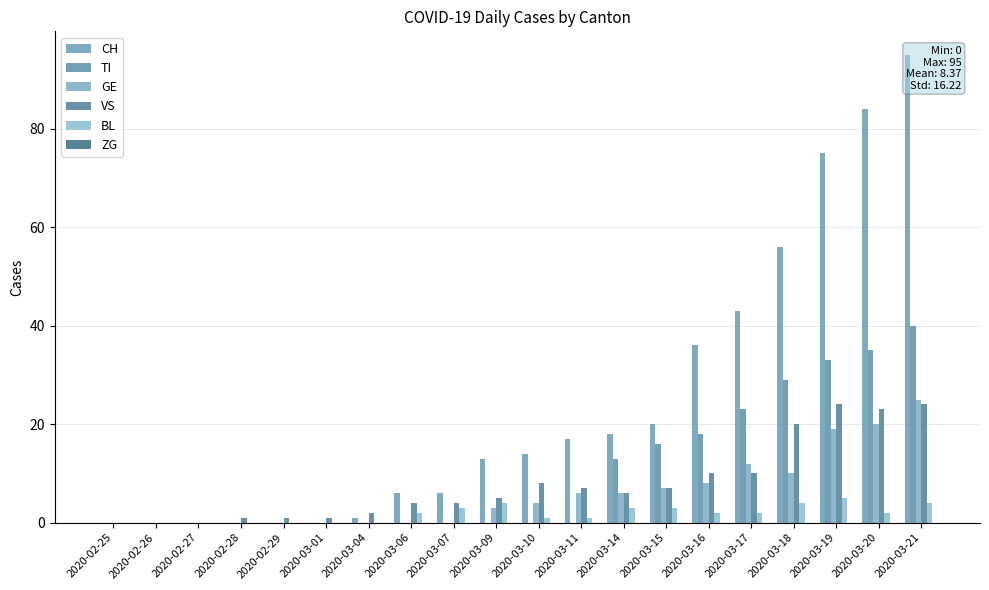

List the labels in order of ZG value, smallest first.

2020-02-25, 2020-02-26, 2020-02-27, 2020-02-28, 2020-02-29, 2020-03-01, 2020-03-04, 2020-03-06, 2020-03-07, 2020-03-09, 2020-03-10, 2020-03-11, 2020-03-14, 2020-03-15, 2020-03-16, 2020-03-17, 2020-03-18, 2020-03-19, 2020-03-20, 2020-03-21